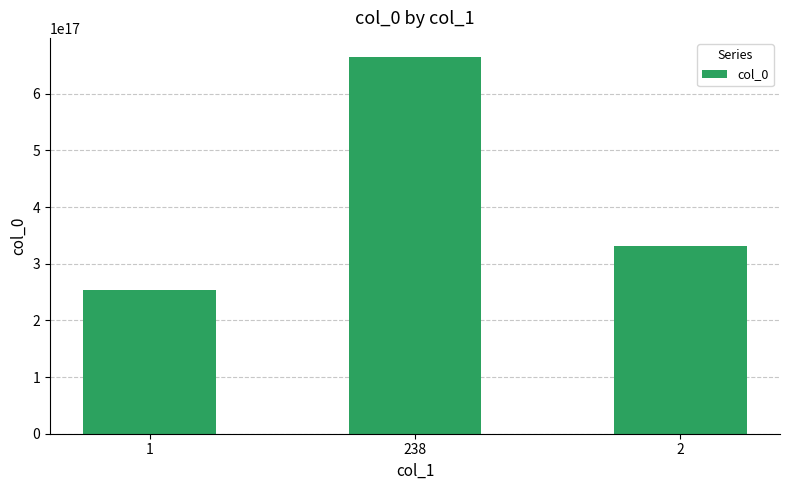

List the labels in order of value, smallest first.

1, 2, 238